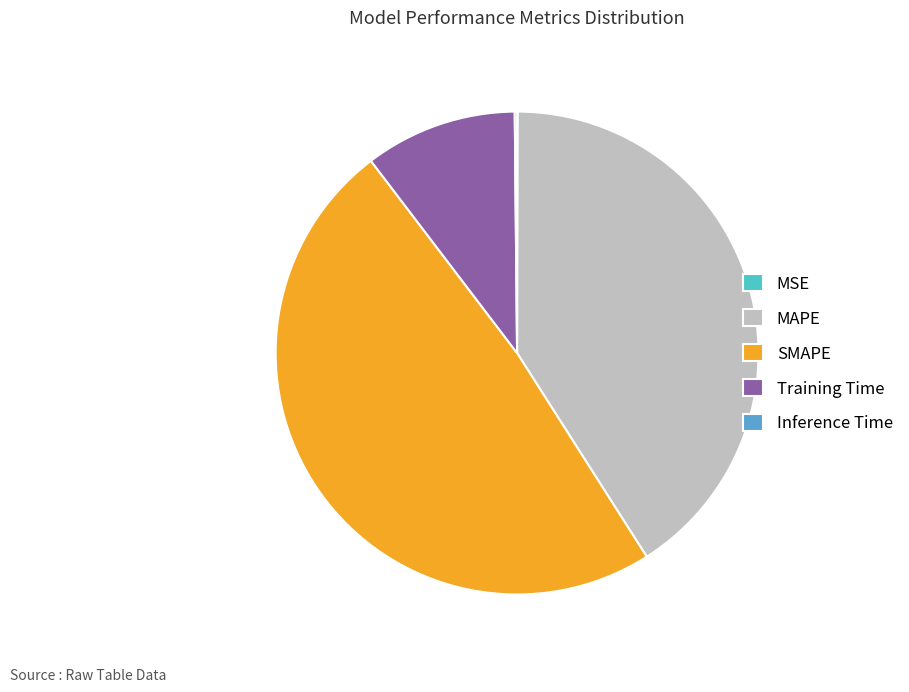

Which category has the biggest portion of the pie?

SMAPE